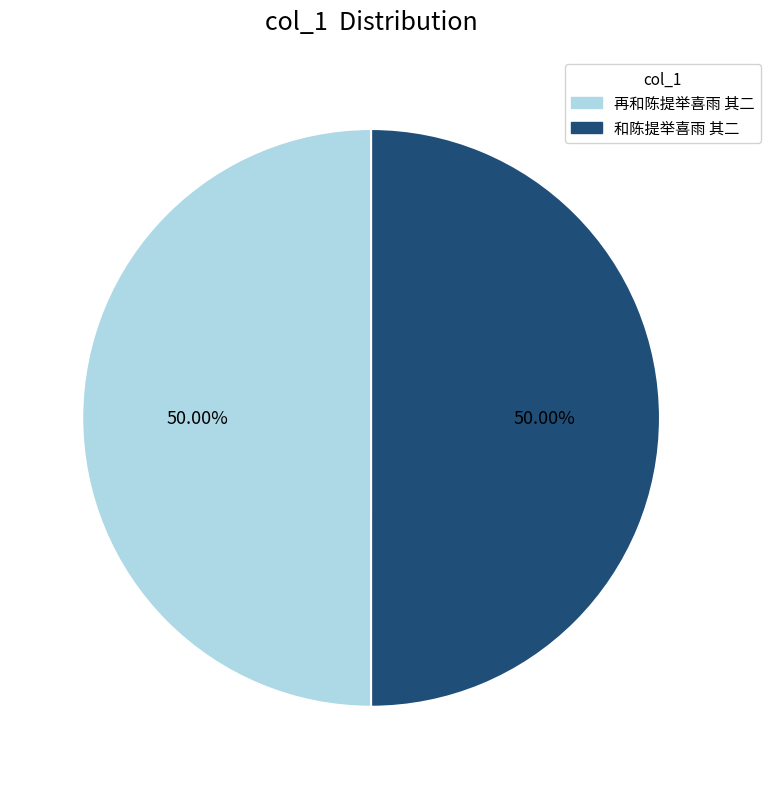

What is the ratio of the value at 再和陈提举喜雨 其二 to the value at 和陈提举喜雨 其二?

1.0